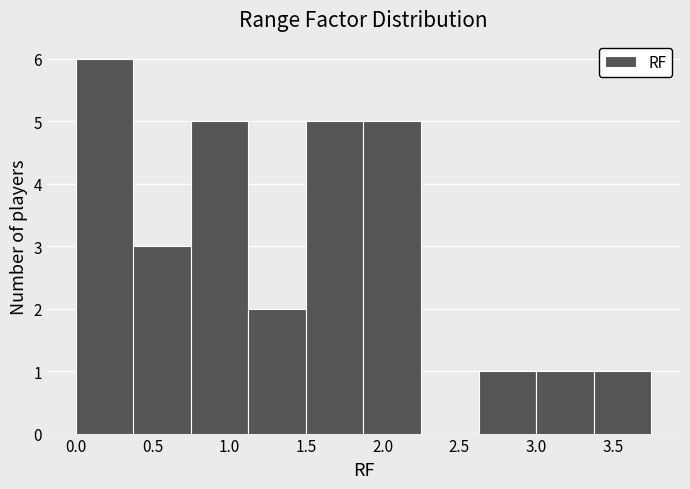

Which range on the x-axis has the tallest bar?

0.000 to 0.375